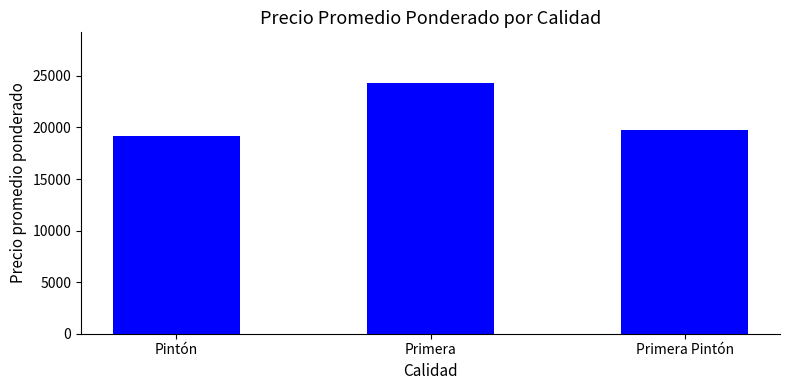

Which has a higher value, Pintón or Primera Pintón?

Primera Pintón